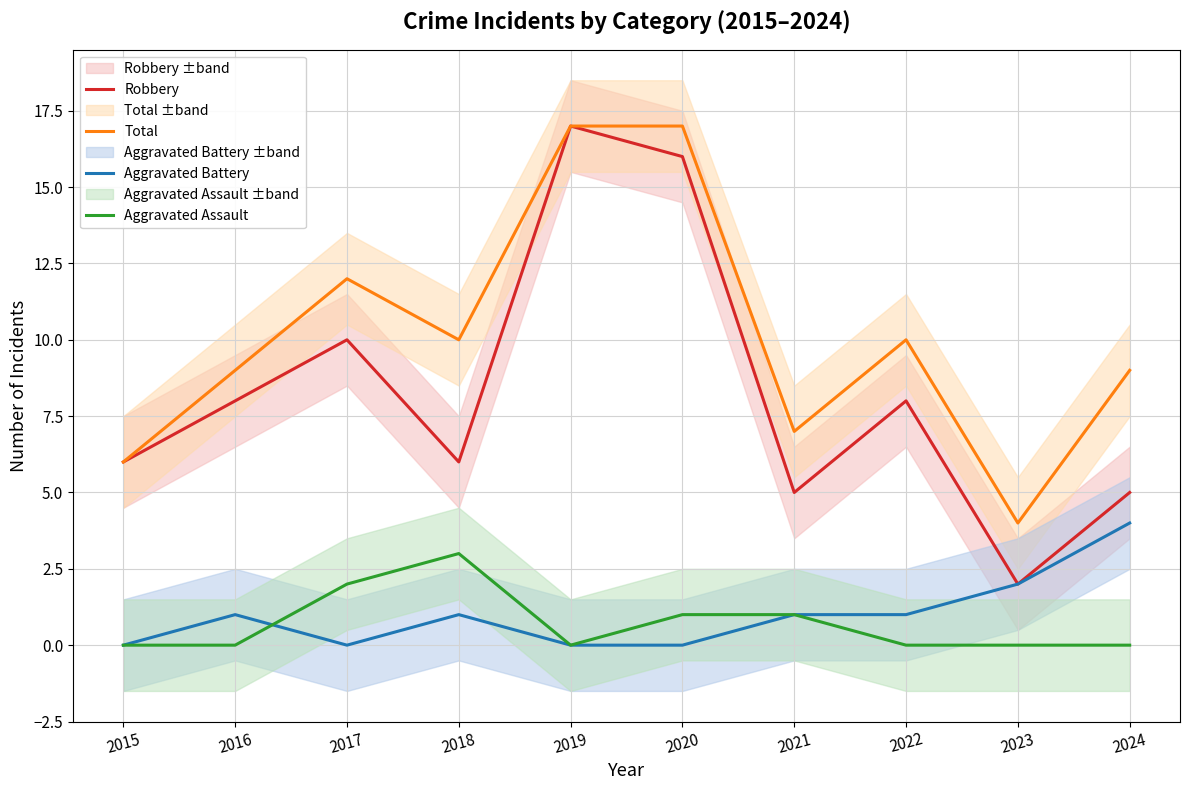

What is the value of the Robbery point at the 5th from the left?

17